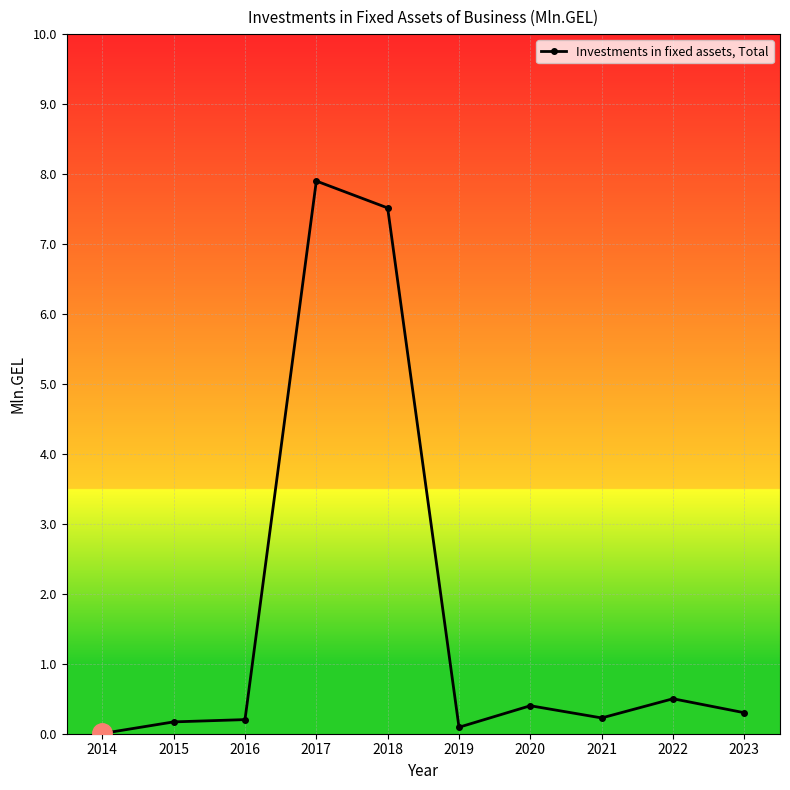

What is the sum of the values at 2023 and 2022?

0.8